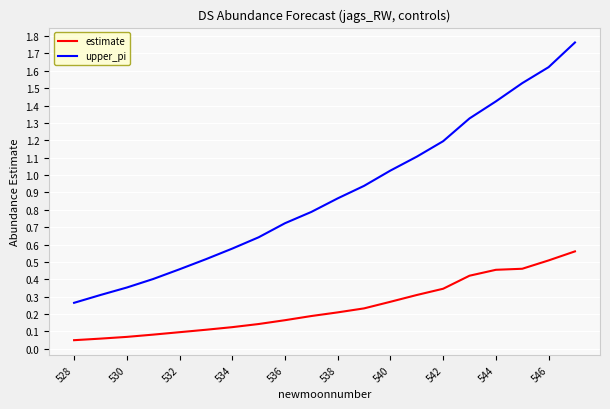

Which series has the largest total across all categories?

upper_pi